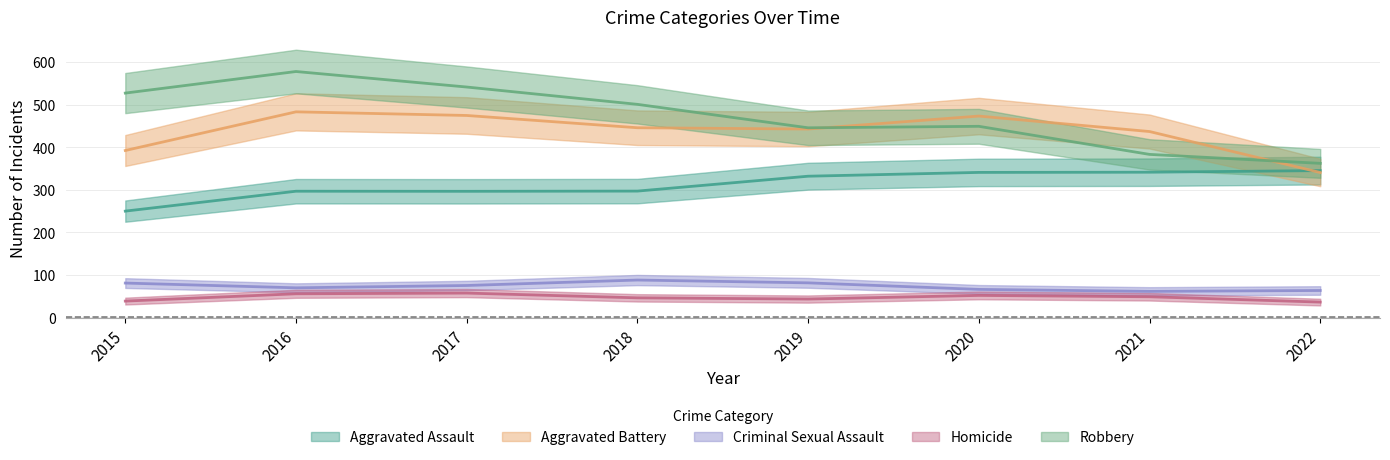

At which category does Aggravated Assault reach its first local peak?

2016